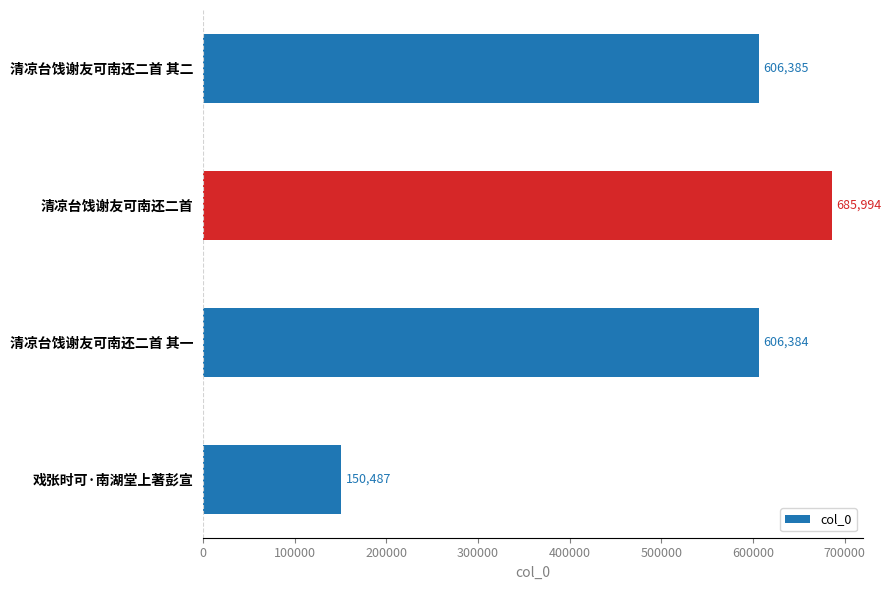

Are the bars grouped side by side (vs. stacked)?

No